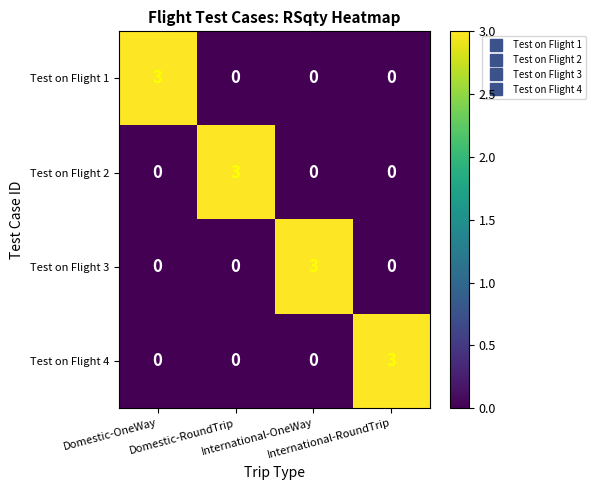

What is the highest value of the Test on Flight 1 series?

3